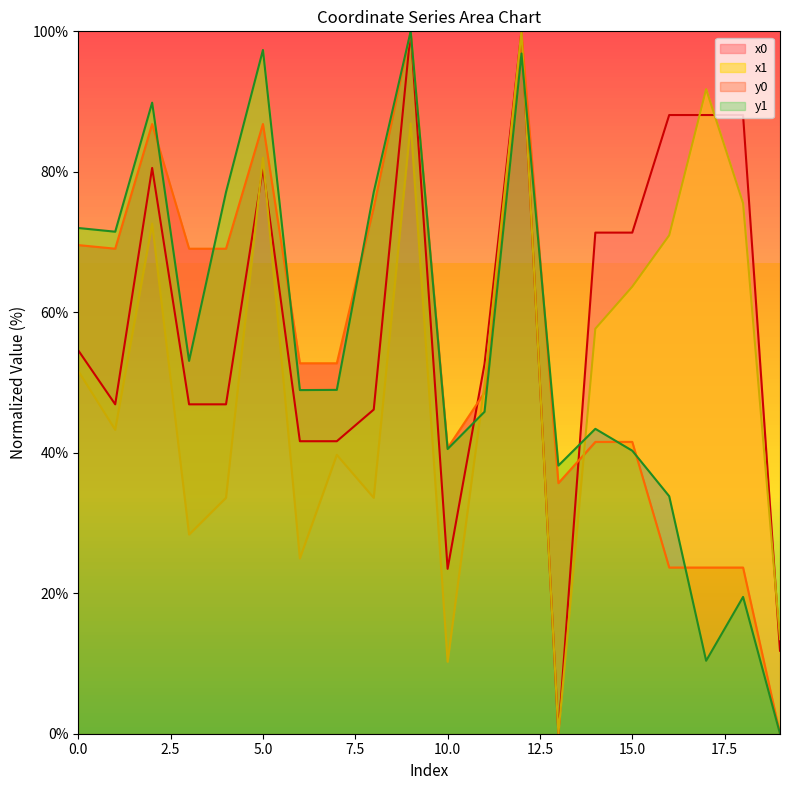

True or false: y1 has more than 2 points higher than both neighbors.

True